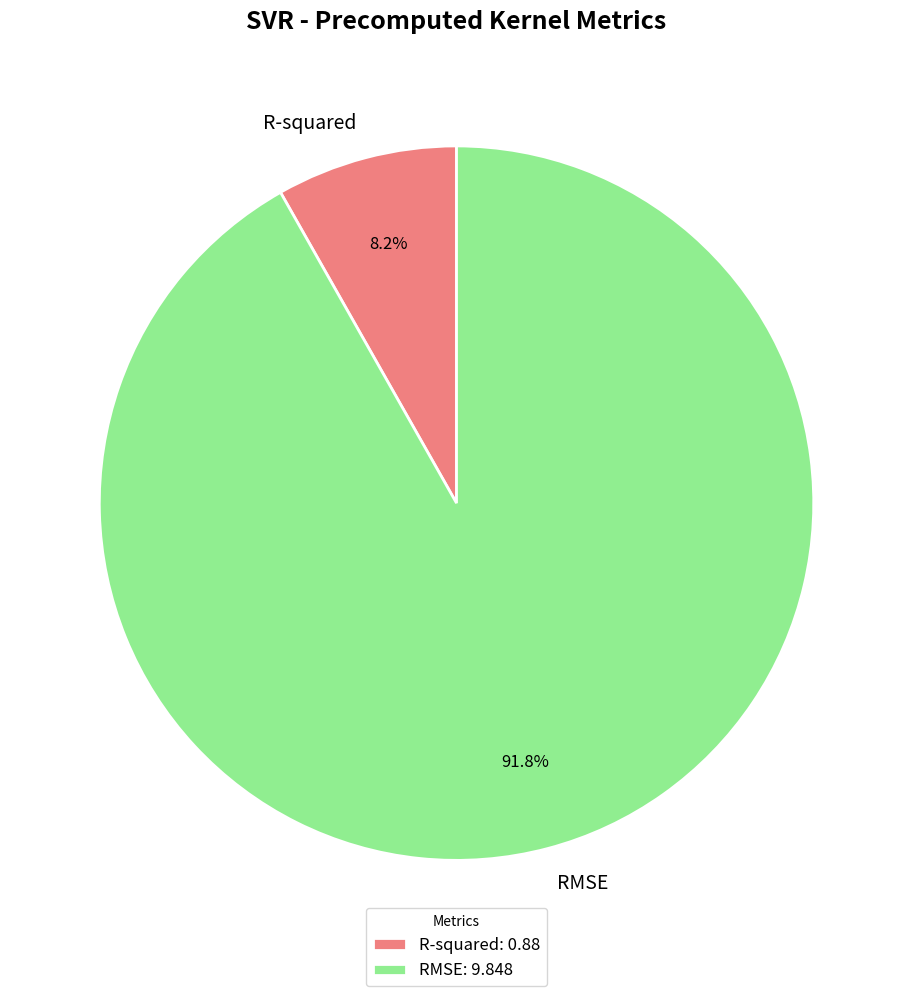

What is the majority slice?

RMSE